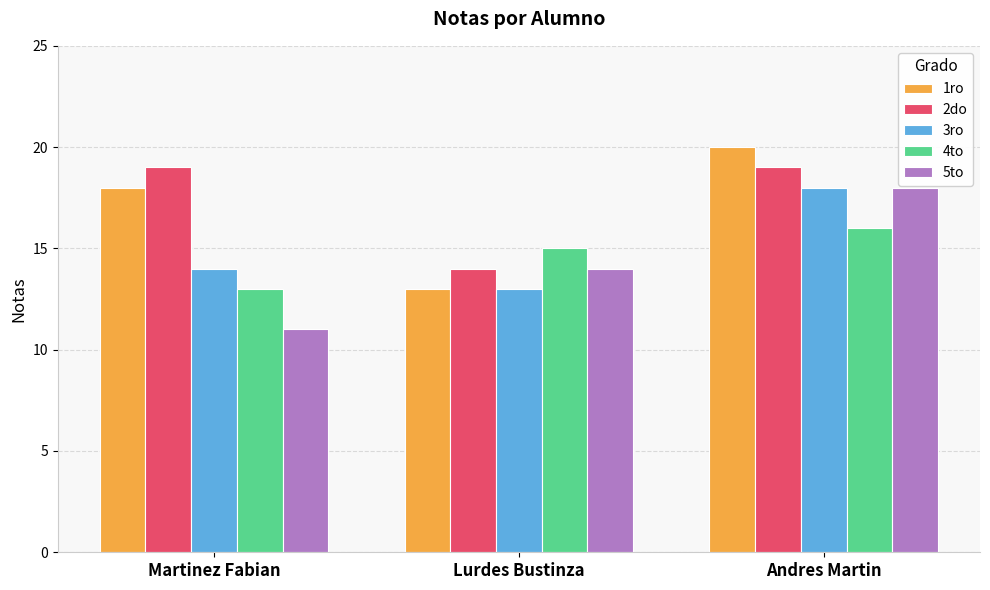

Reading left to right, list all the values displayed in this chart.

1ro: 18	13	20
2do: 19	14	19
3ro: 14	13	18
4to: 13	15	16
5to: 11	14	18